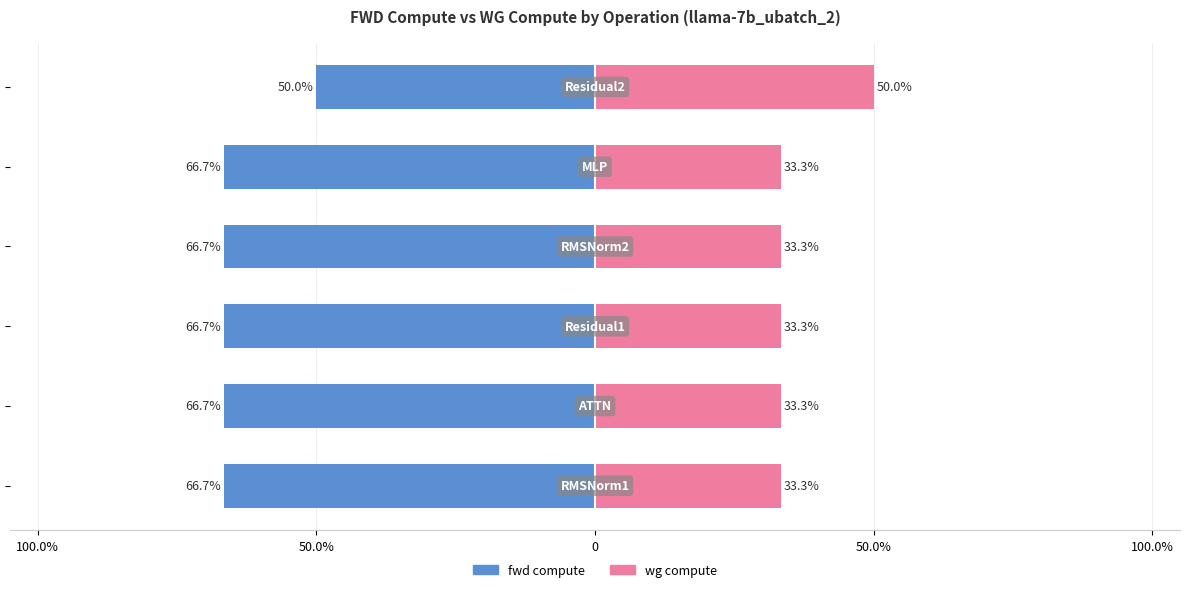

Which series has the widest spread of values?

fwd compute